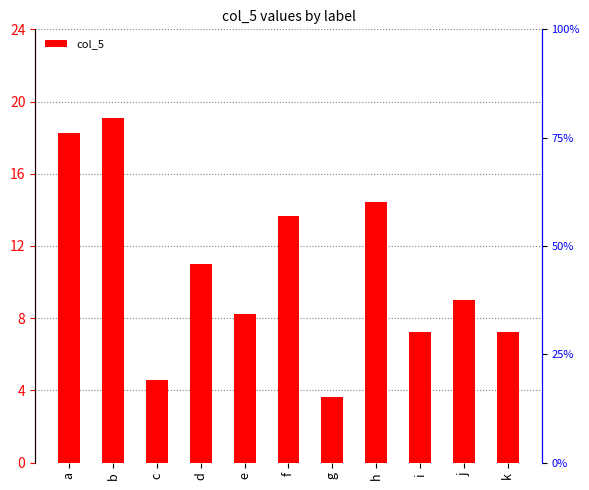

Reading left to right, extract all data points from this chart.

18.2	19.1	4.6	11.0	8.2	13.7	3.6	14.4	7.2	9.0	7.2